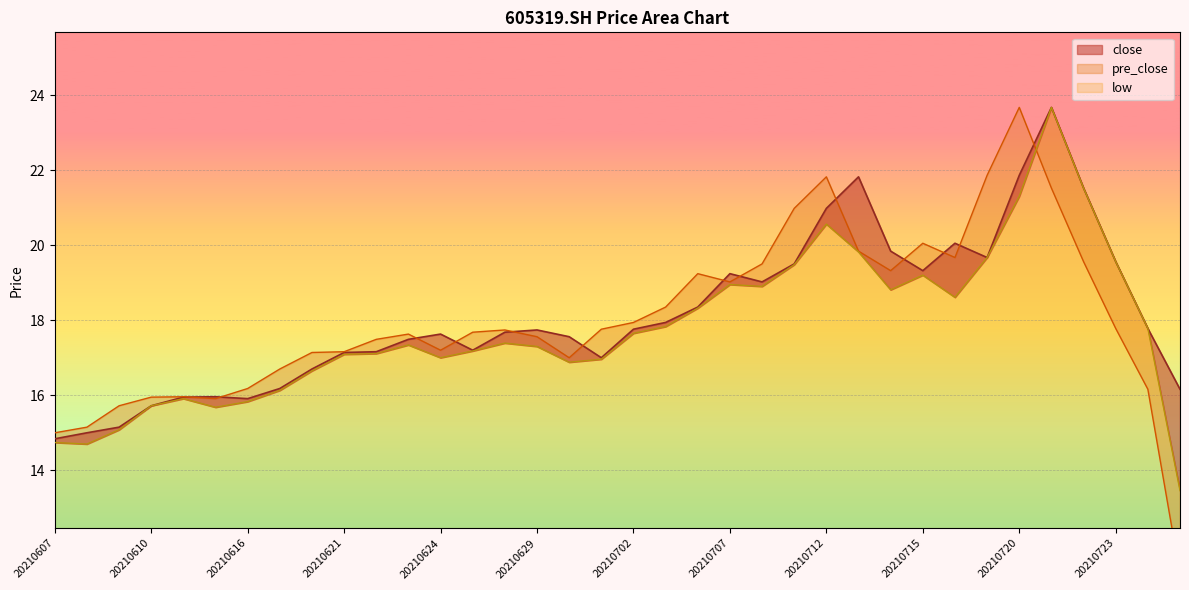

At which label is low closest to 18?

20210705